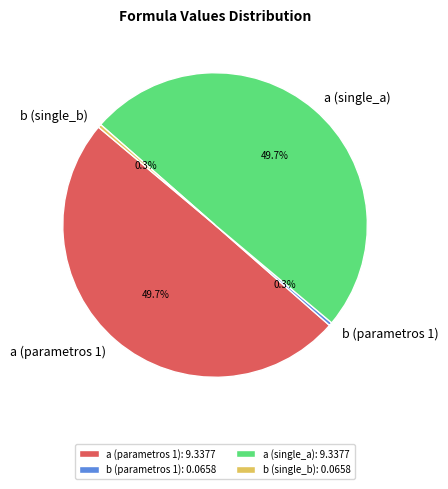

Does b (parametros 1) account for over 50% of the chart?

No